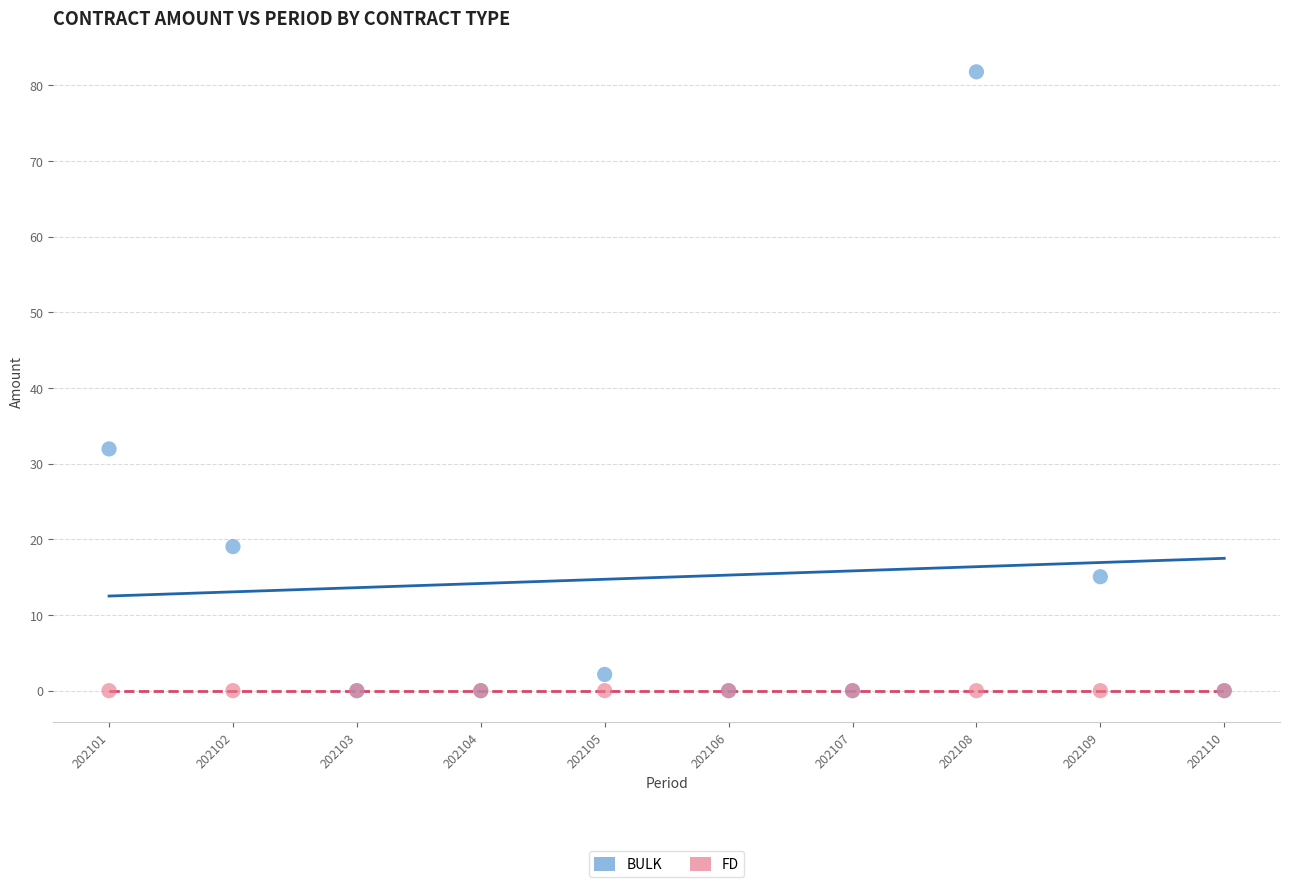

In the BULK series, what Y value is closest to 40?

31.9